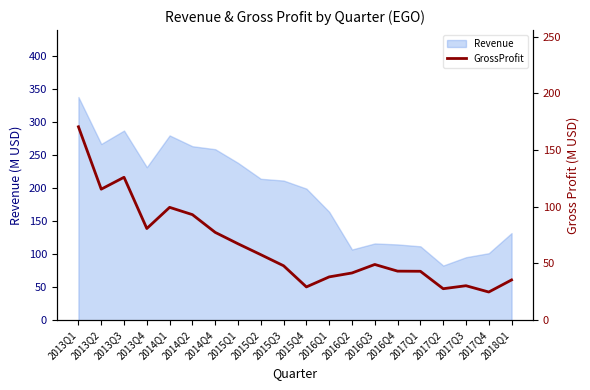

The value of Revenue at 2013Q3 is 176.3. True or false?

False